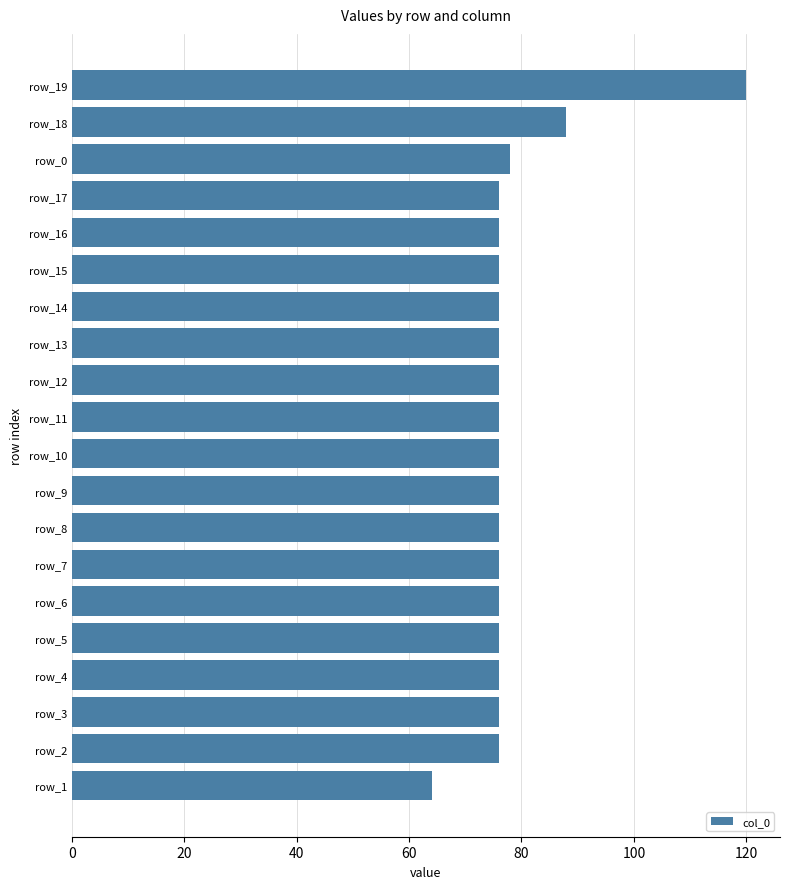

How many series are shown in this chart?

1